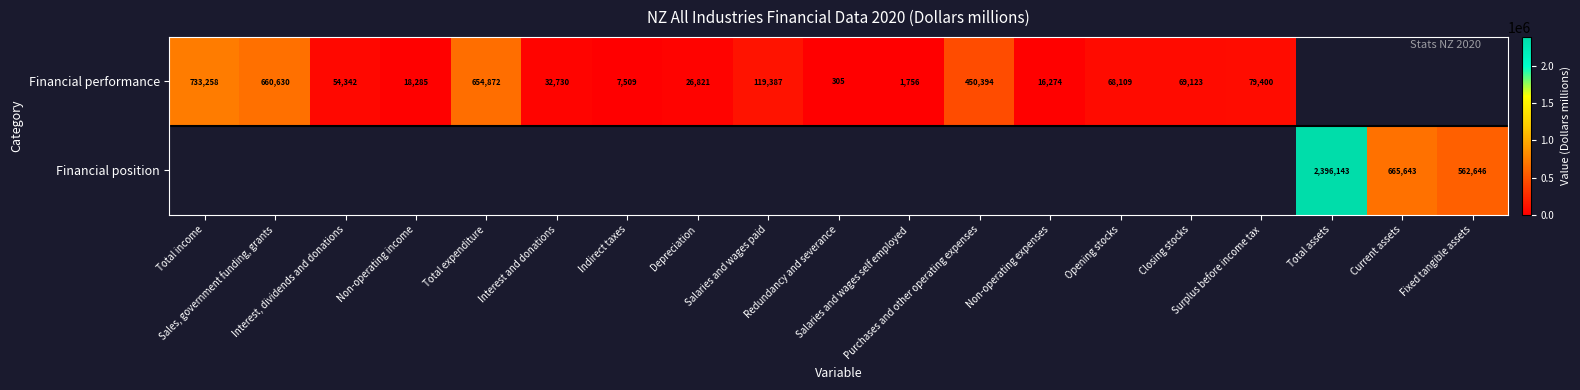

How many data points does each series have?

19